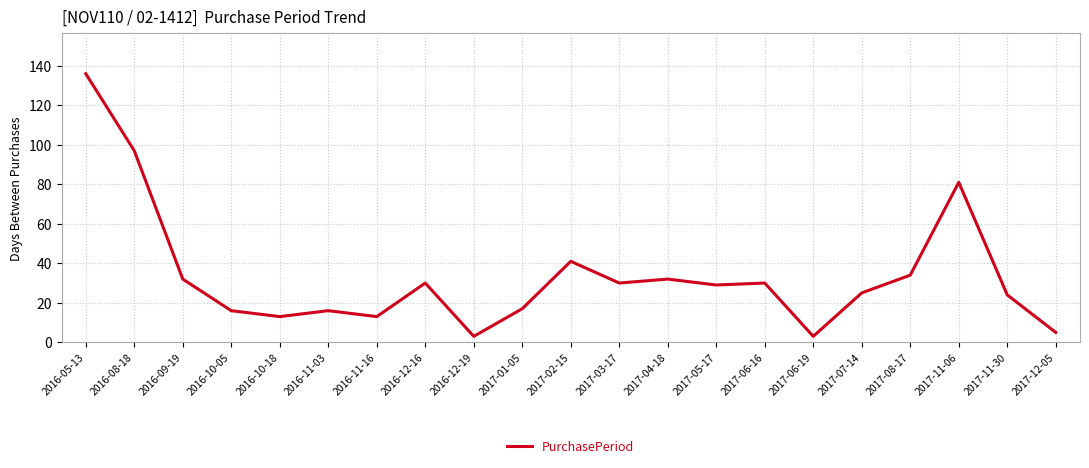

Reading right to left, transcribe all the data shown in this chart.

2017-12-05=5	2017-11-30=24	2017-11-06=81	2017-08-17=34	2017-07-14=25	2017-06-19=3	2017-06-16=30	2017-05-17=29	2017-04-18=32	2017-03-17=30	2017-02-15=41	2017-01-05=17	2016-12-19=3	2016-12-16=30	2016-11-16=13	2016-11-03=16	2016-10-18=13	2016-10-05=16	2016-09-19=32	2016-08-18=97	2016-05-13=136